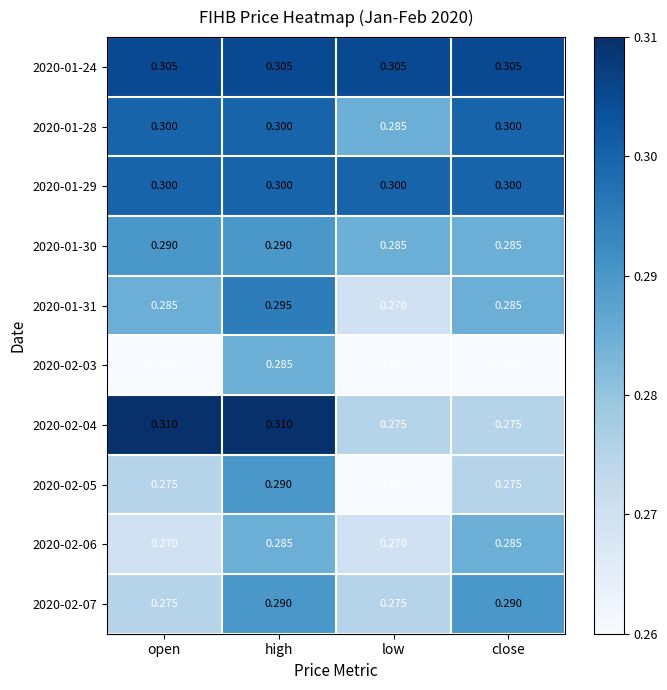

At which category is the sum across all series the highest?

high